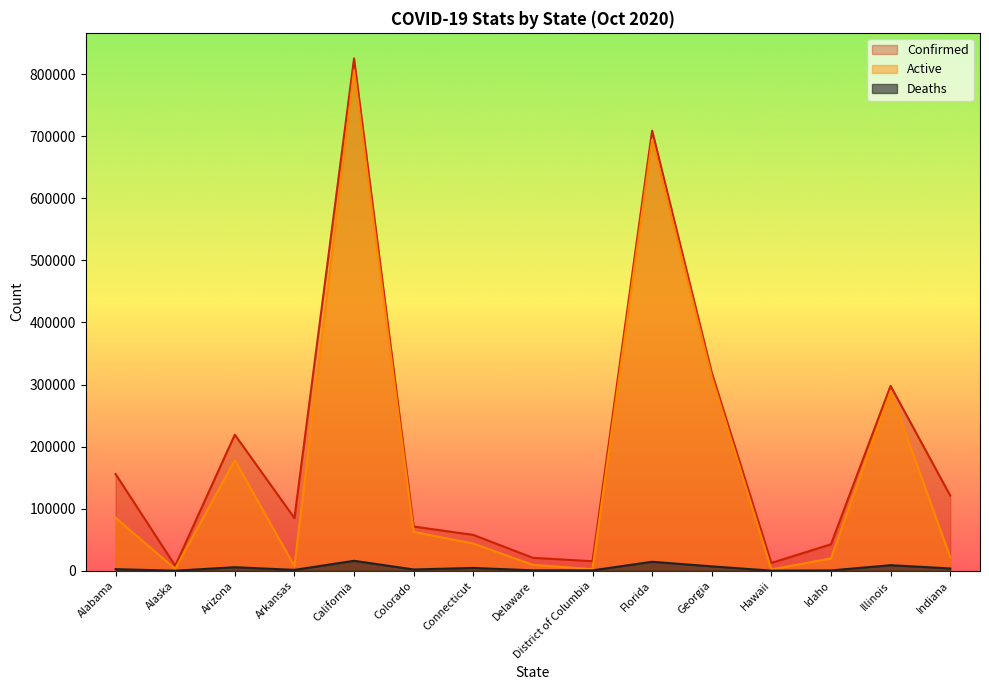

Reading left to right, transcribe all the data shown in this chart.

Confirmed: Alabama=155727	Alaska=7996	Arizona=219212	Arkansas=84821	California=825397	Colorado=71218	Connecticut=57742	Delaware=20787	District of Columbia=15358	Florida=709144	Georgia=319359	Hawaii=12515	Idaho=42561	Illinois=297884	Indiana=121176
Active: Alabama=85248	Alaska=3053	Arizona=178127	Arkansas=7251	California=806232	Colorado=62612	Connecticut=43823	Delaware=9503	District of Columbia=2528	Florida=694700	Georgia=312296	Hawaii=2078	Idaho=19909	Illinois=288944	Indiana=21876
Deaths: Alabama=2548	Alaska=58	Arizona=5674	Arkansas=1384	California=16000	Colorado=2054	Connecticut=4511	Delaware=654	District of Columbia=628	Florida=14444	Georgia=7063	Hawaii=139	Idaho=472	Illinois=8940	Indiana=3663